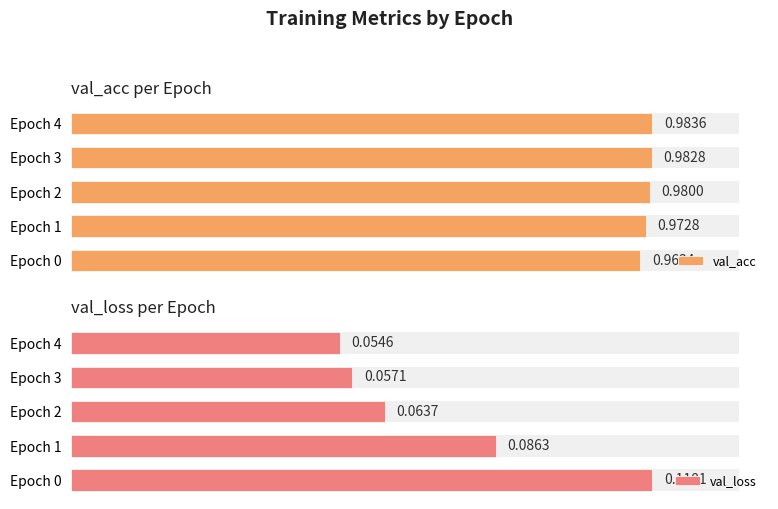

How many val_loss values are between 0 and 1?

5